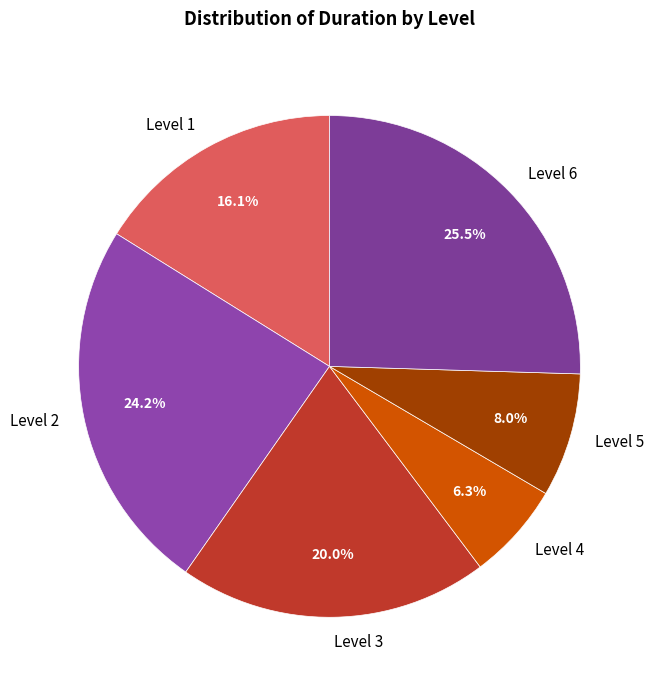

Is there any slice that represents more than half of the pie?

No